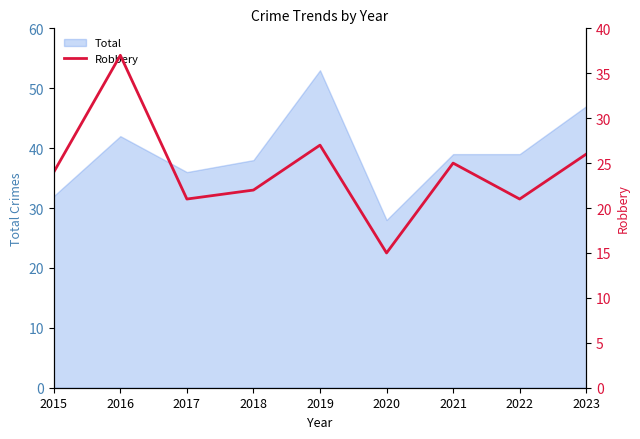

Where is the data nearest to the value 26?

2023